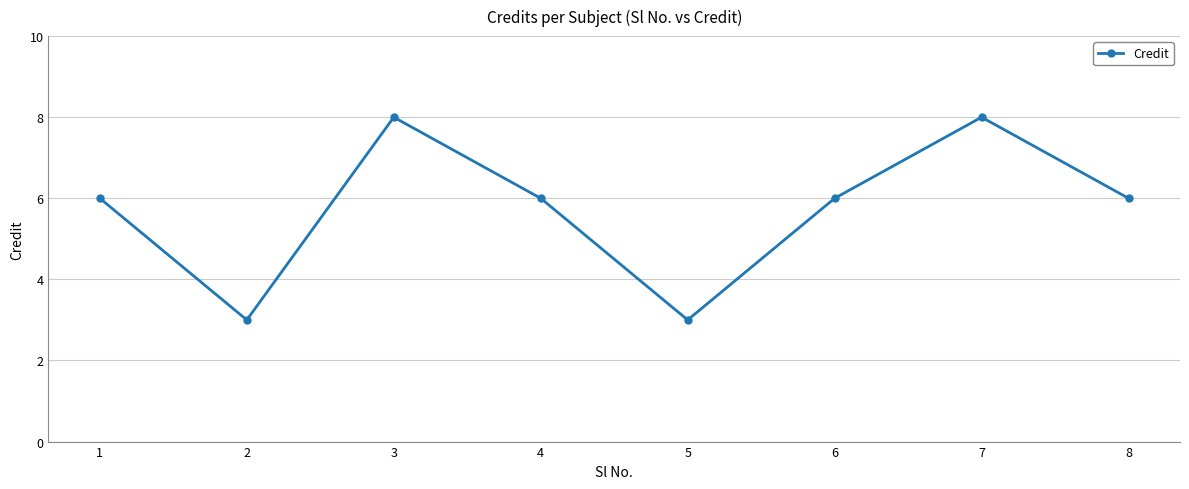

Reading left to right, extract all data points from this chart.

6	3	8	6	3	6	8	6